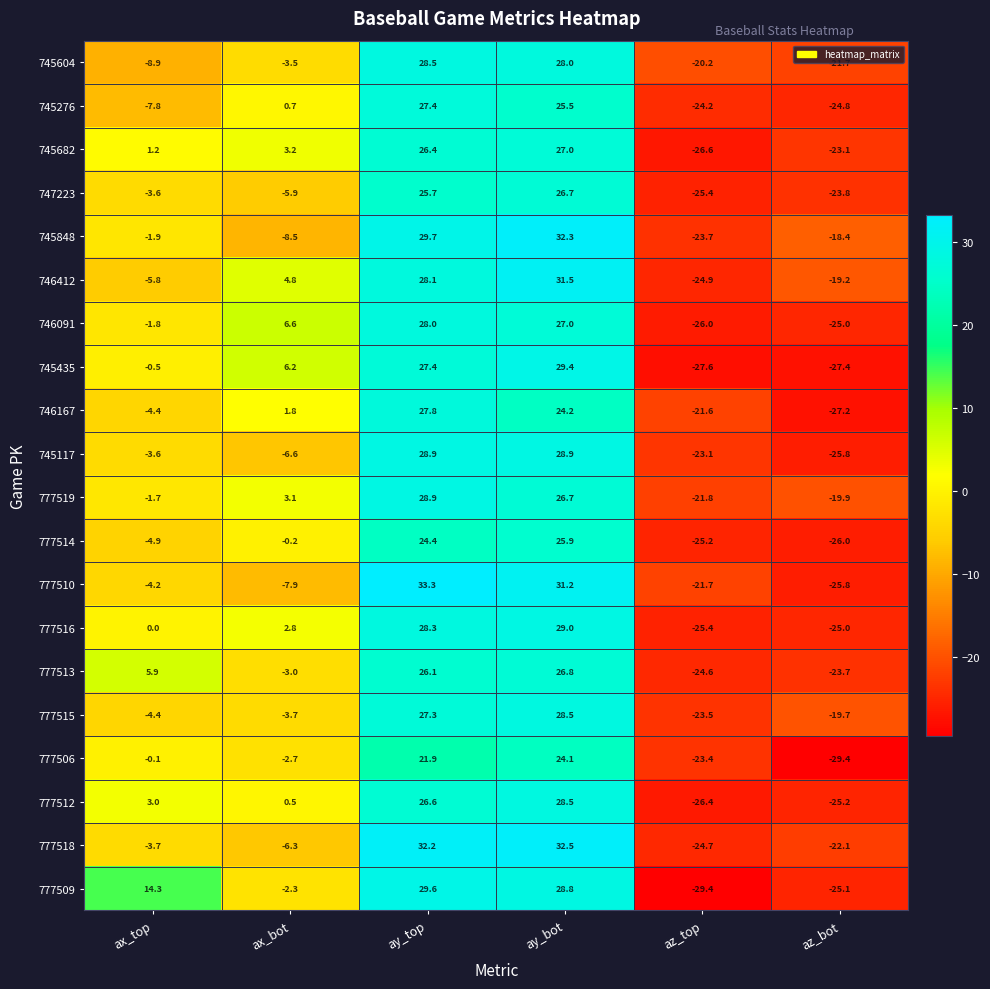

Where does the 745848 series first go above -1?

ay_top